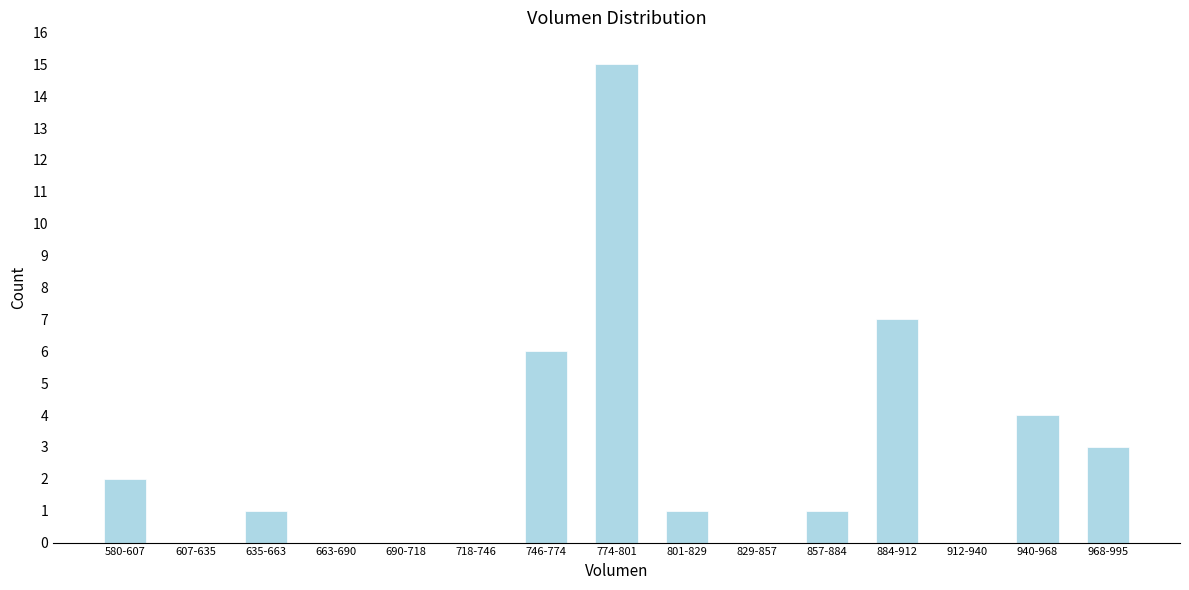

Reading left to right, transcribe all the data shown in this chart.

580-607=2	607-635=0	635-663=1	663-690=0	690-718=0	718-746=0	746-774=6	774-801=15	801-829=1	829-857=0	857-884=1	884-912=7	912-940=0	940-968=4	968-995=3